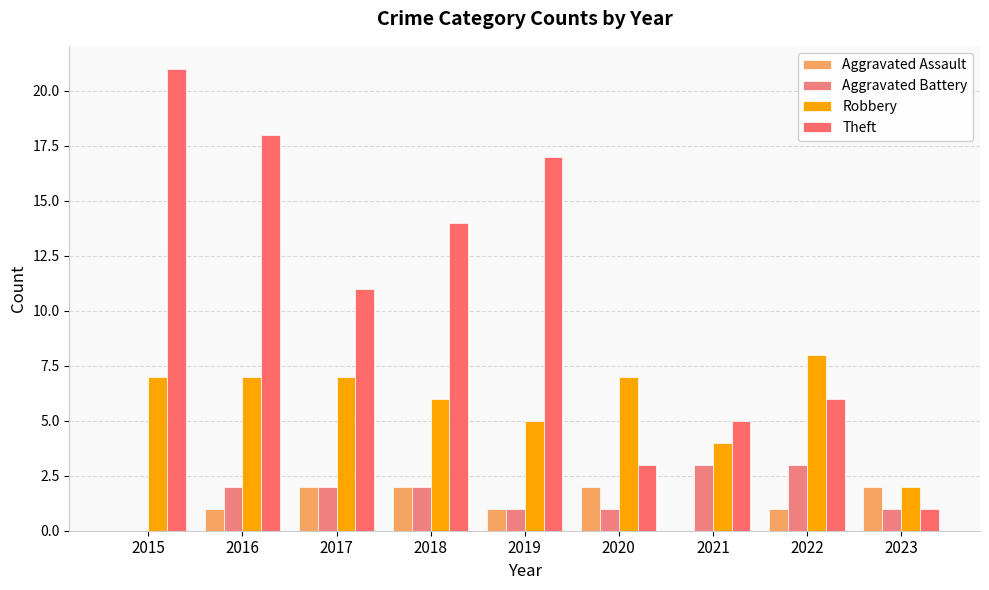

Which series has the largest total across all categories?

Theft